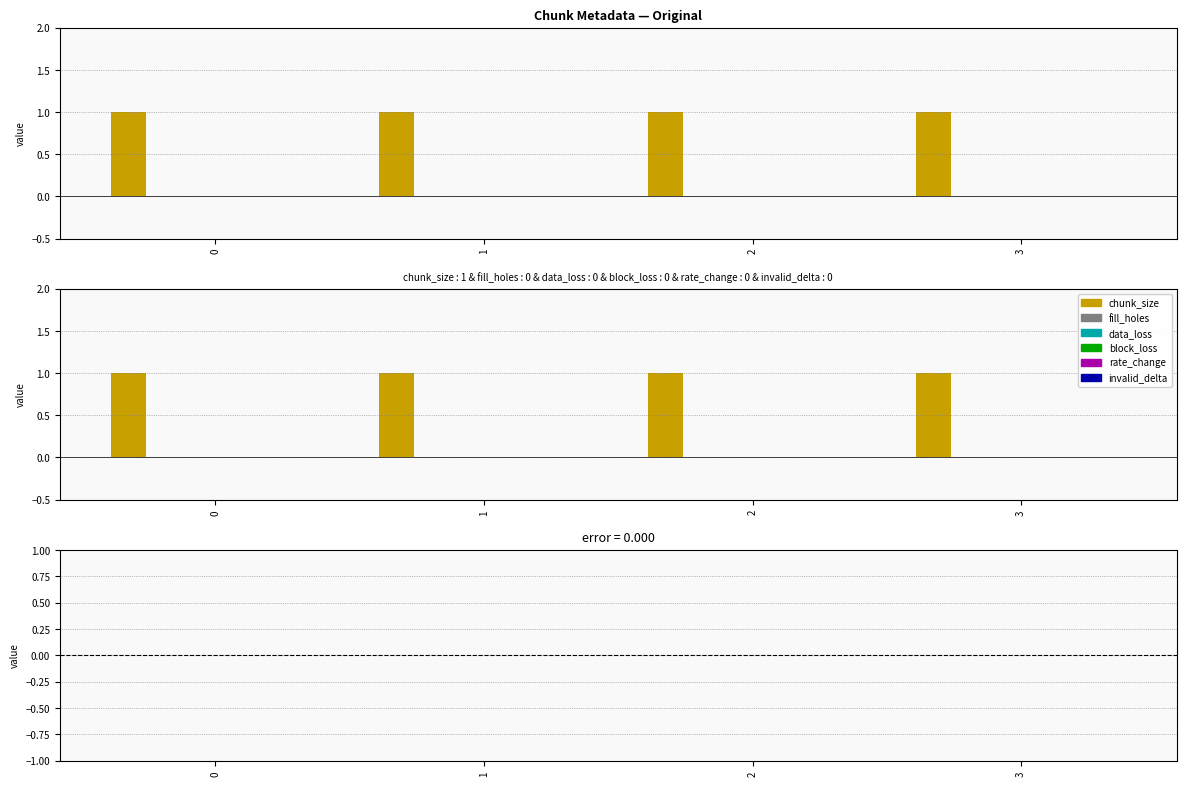

What are all the series names shown in the legend?

chunk_size, fill_holes, data_loss, block_loss, rate_change, invalid_delta